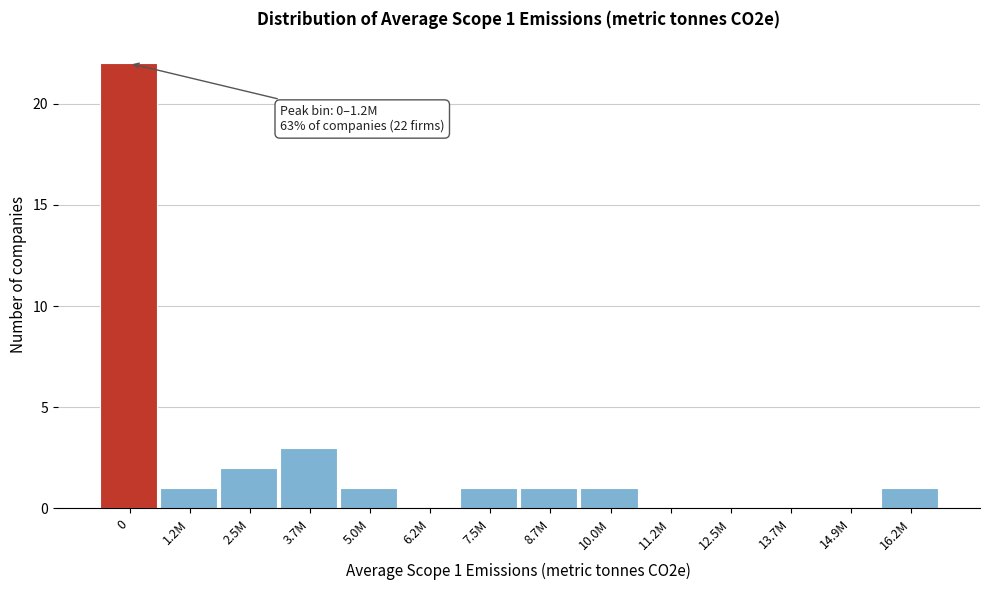

Reading left to right, transcribe all the data shown in this chart.

0=22	1.2M=1	2.5M=2	3.7M=3	5.0M=1	6.2M=0	7.5M=1	8.7M=1	10.0M=1	11.2M=0	12.5M=0	13.7M=0	14.9M=0	16.2M=1